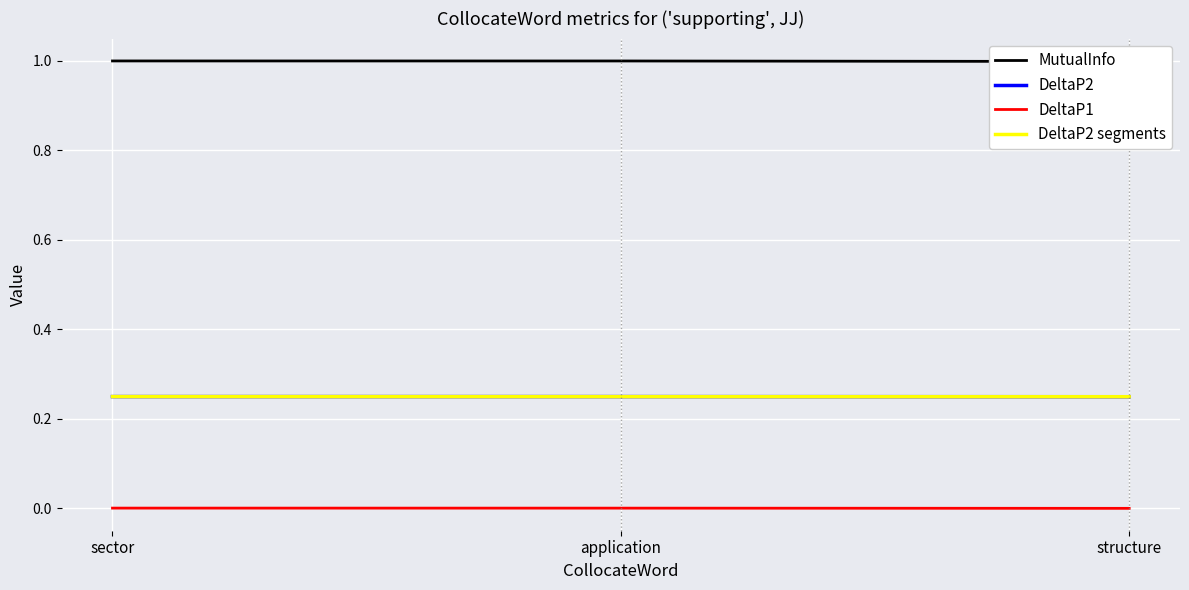

What is the difference between the highest and lowest values at application?

1.0